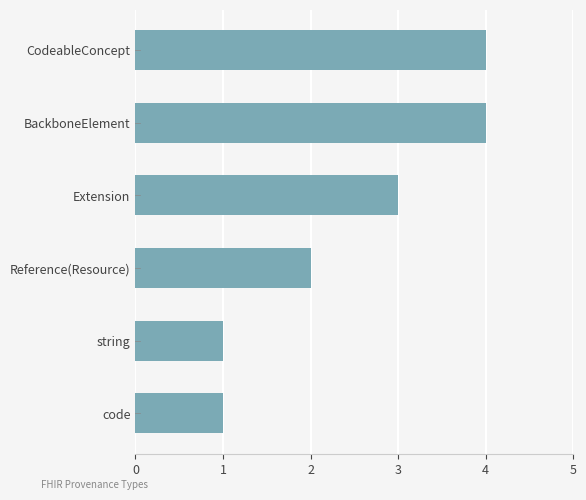

The chart shows a value of 5 at Extension. True or false?

False